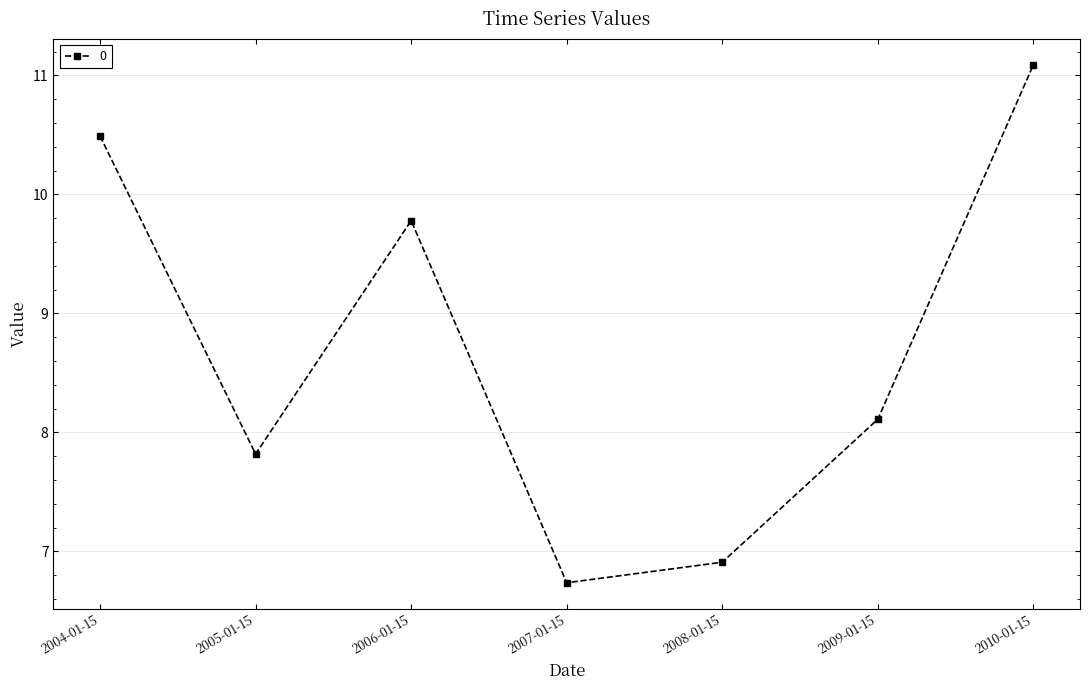

Rank the categories by value from lowest to highest.

2007-01-15, 2008-01-15, 2005-01-15, 2009-01-15, 2006-01-15, 2004-01-15, 2010-01-15